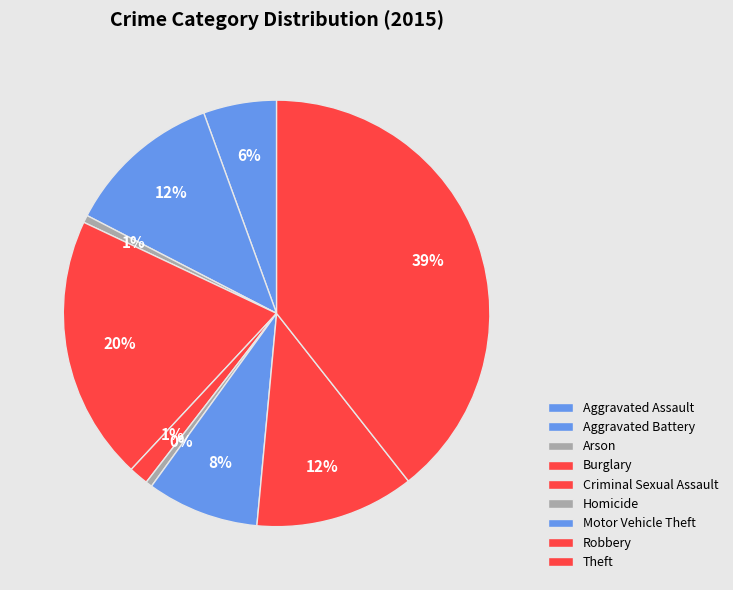

Do Motor Vehicle Theft and Aggravated Battery together represent more than half of the pie?

No